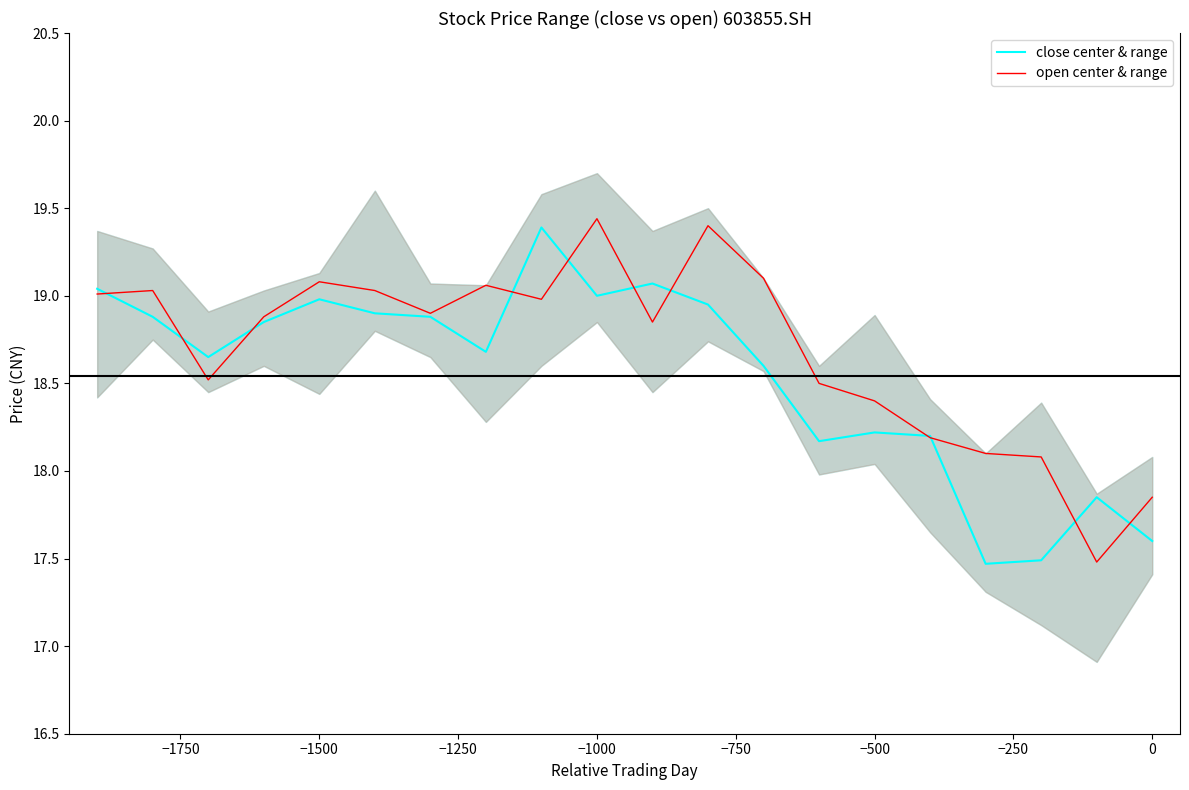

True or false: close center & range has more than 0 interior local peaks.

True